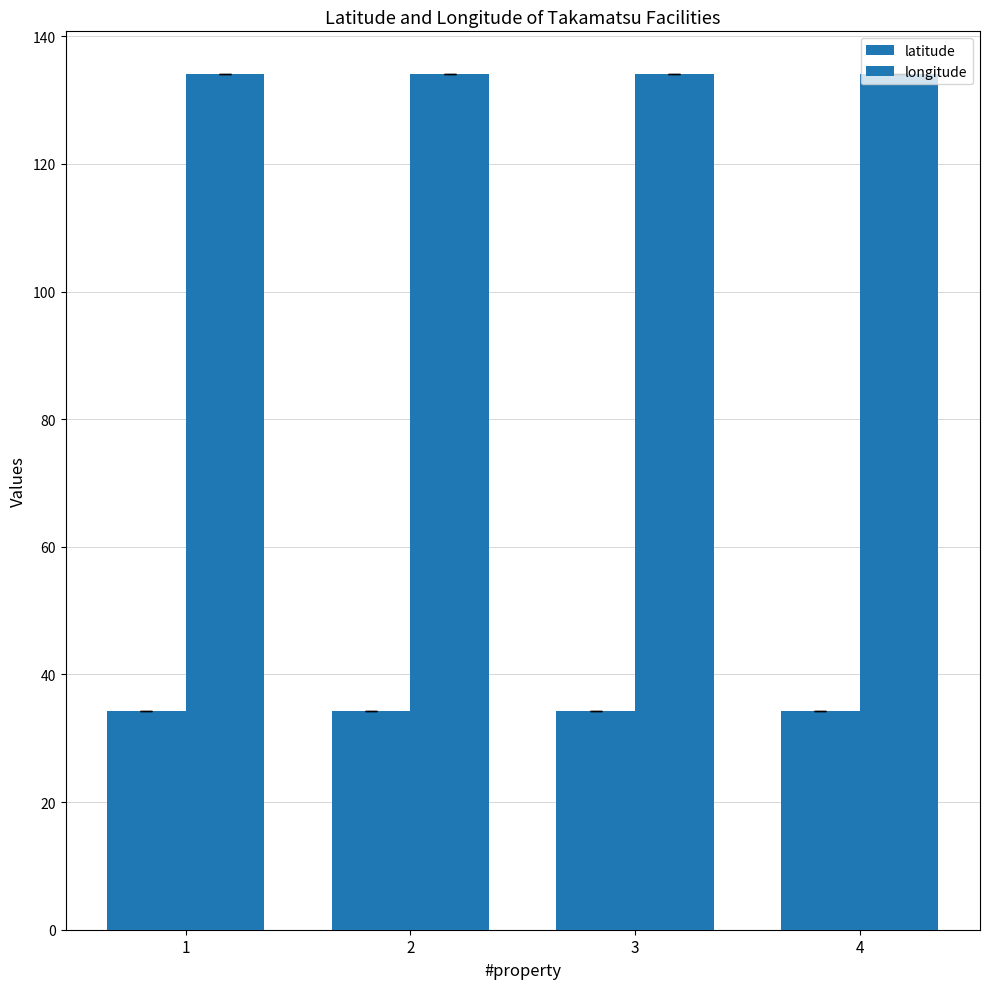

Reading left to right, extract all data points from this chart.

latitude: 34.3	34.3	34.3	34.3
longitude: 134.1	134.1	134.1	134.1